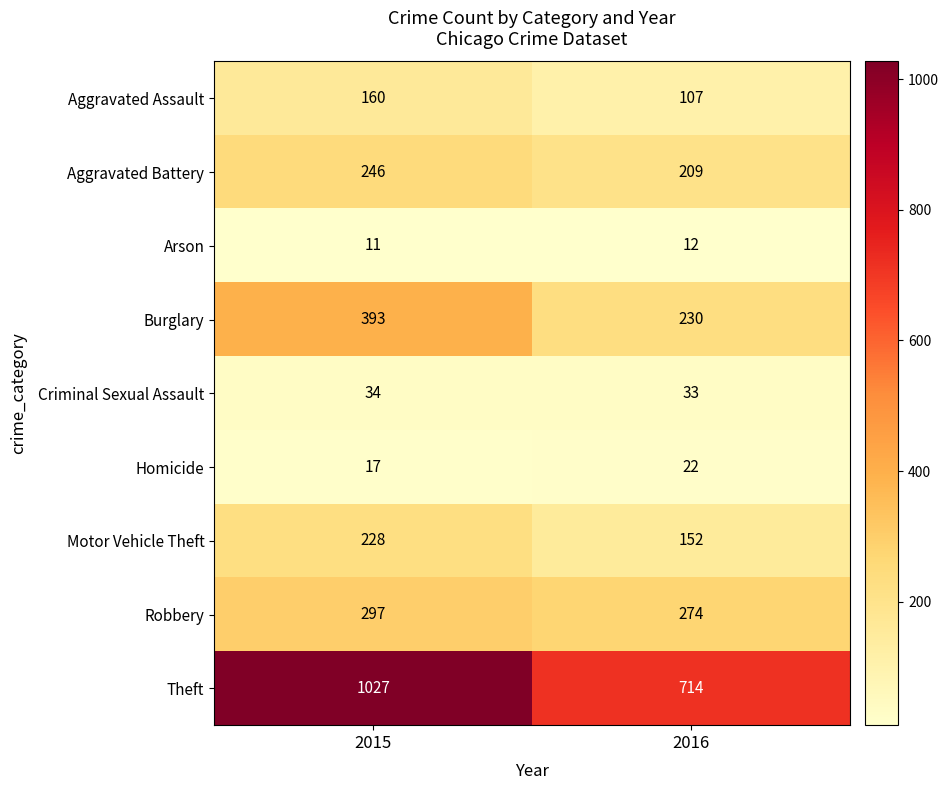

Count the number of categories in the chart.

2